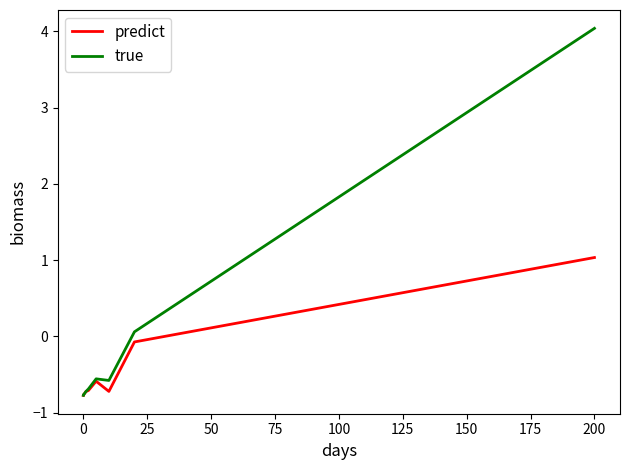

What is the maximum value for true?

4.0